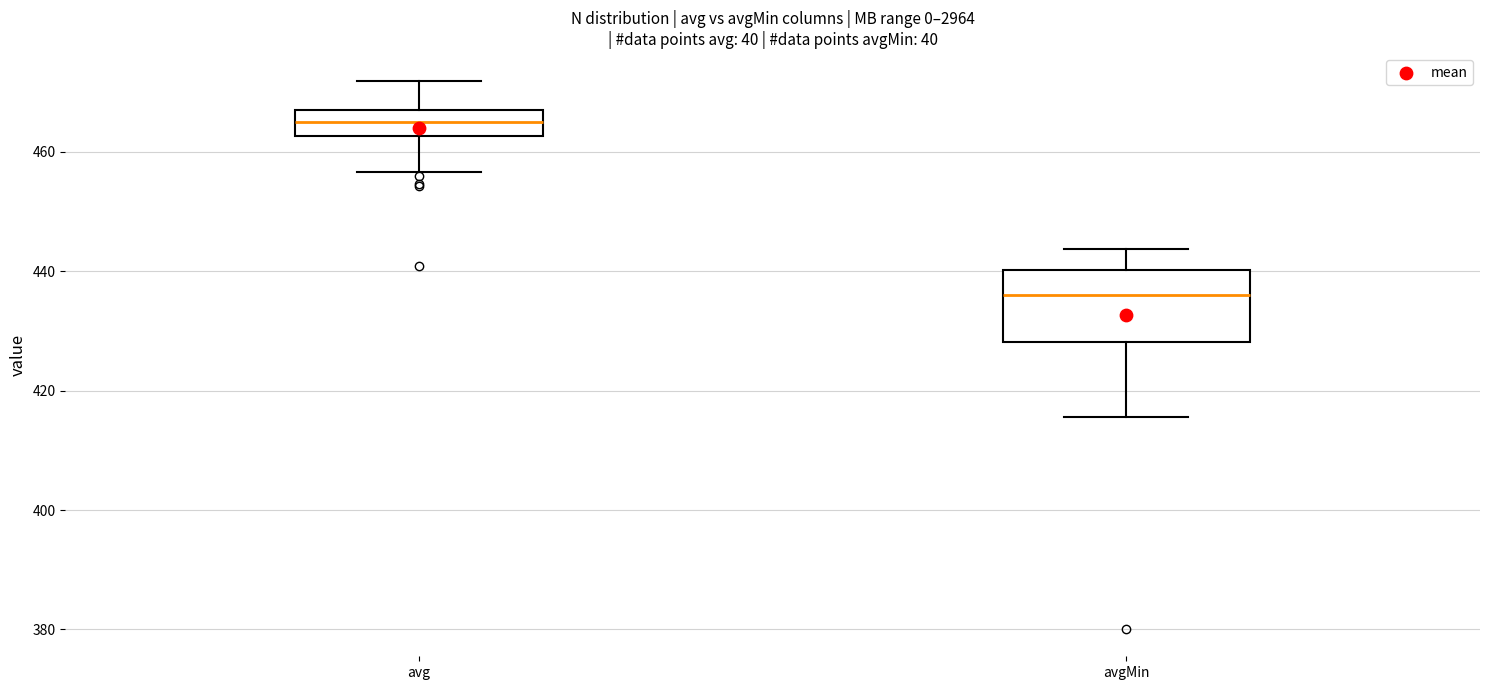

Reading left to right, read every box against the y-axis: the position of its median line, the range the box covers, and the ends of its whiskers. The values are not printed on the chart, so give them approximately, as read against the axis.

avg: median 464, box 462 to 468, whiskers 456 to 472
avgMin: median 436, box 428 to 440, whiskers 416 to 444